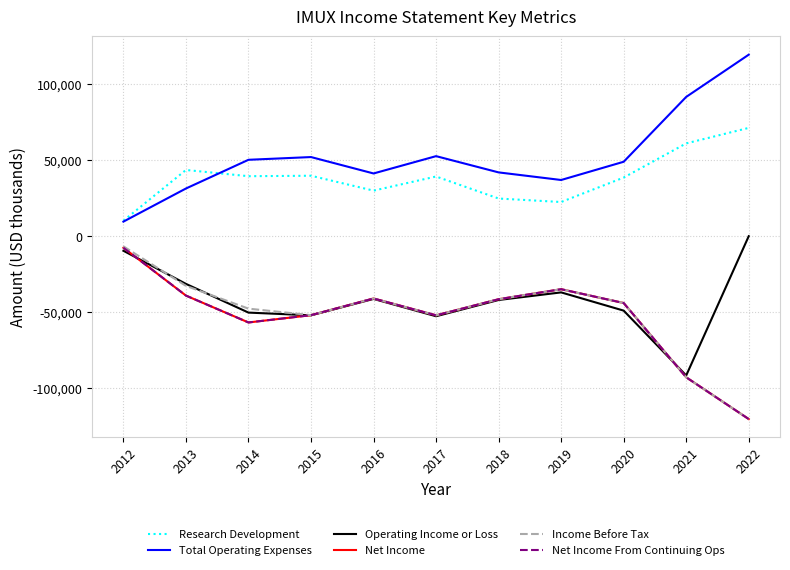

Is this an area chart (filled region under the line)?

No